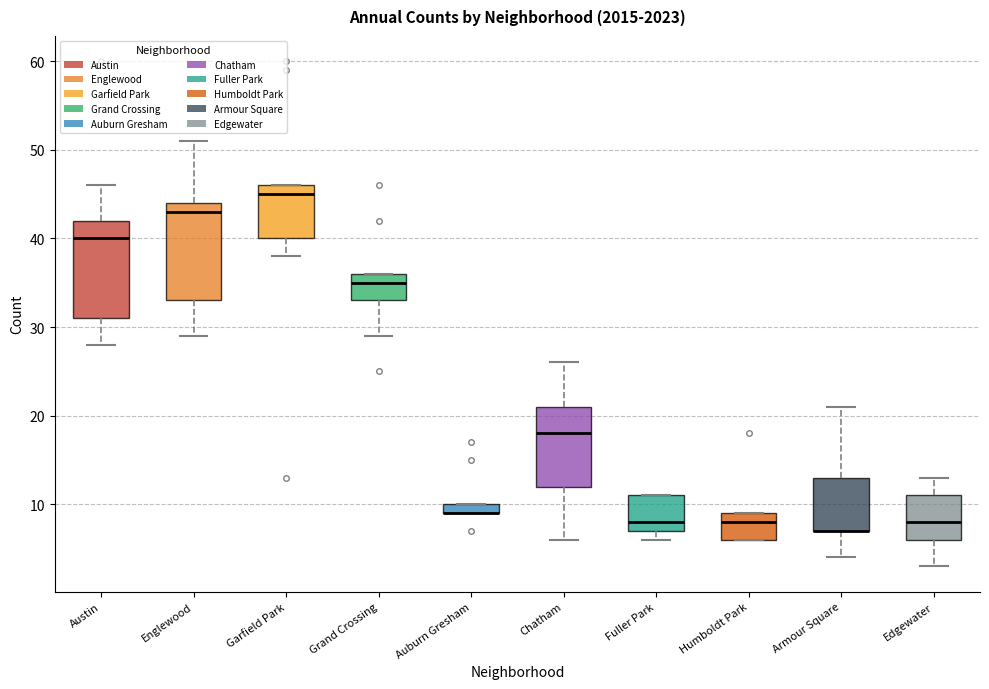

Where does the lower whisker of the box for Englewood end on the y-axis? The values are not printed on the chart, so give them approximately, as read against the axis.

29